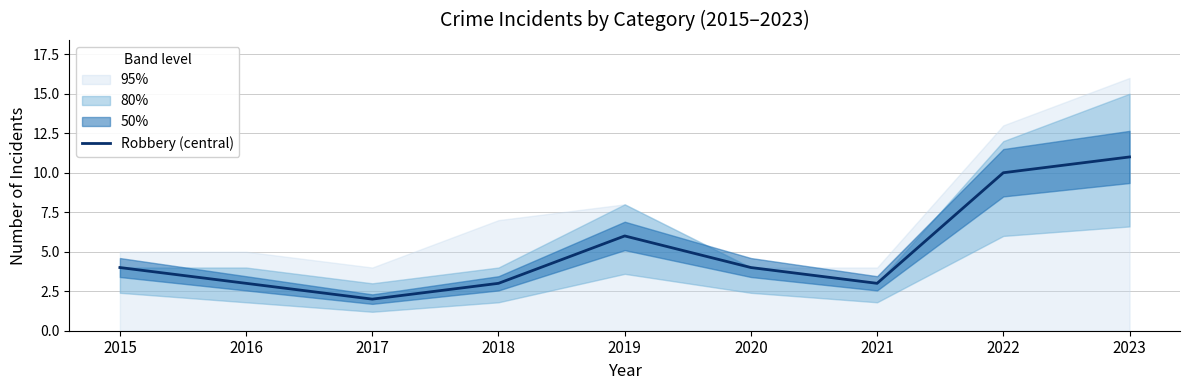

True or false: the data shows 1 at 2017.

False